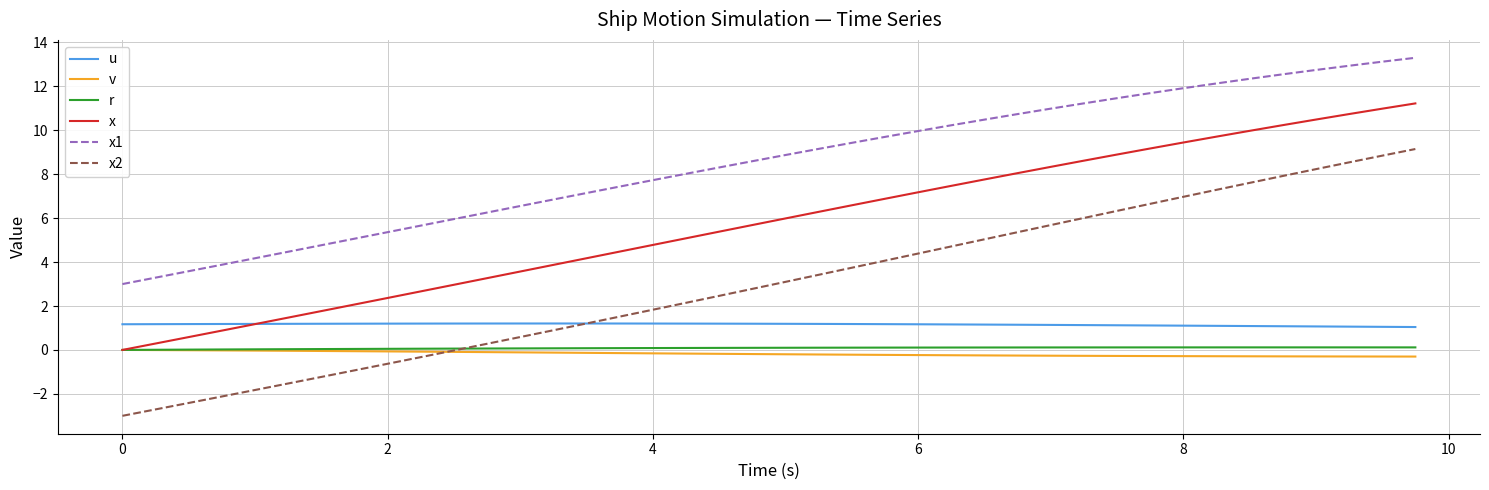

What is the lowest value of the x1 series?

3.0